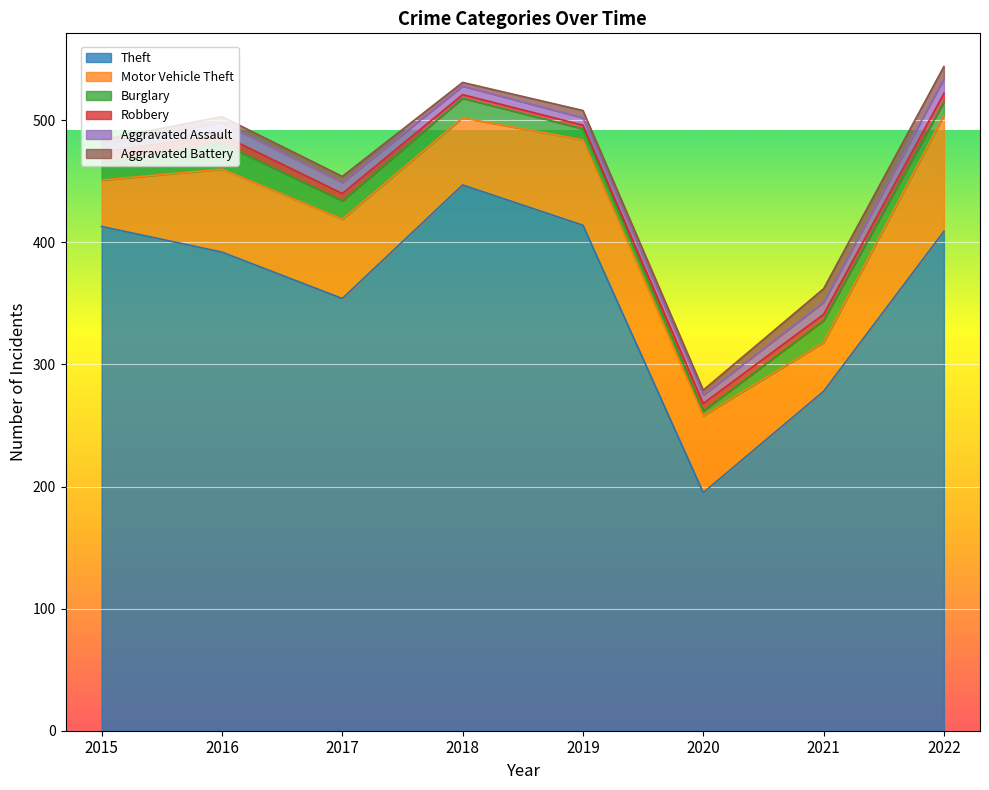

At which label does Motor Vehicle Theft reach its minimum?

2015